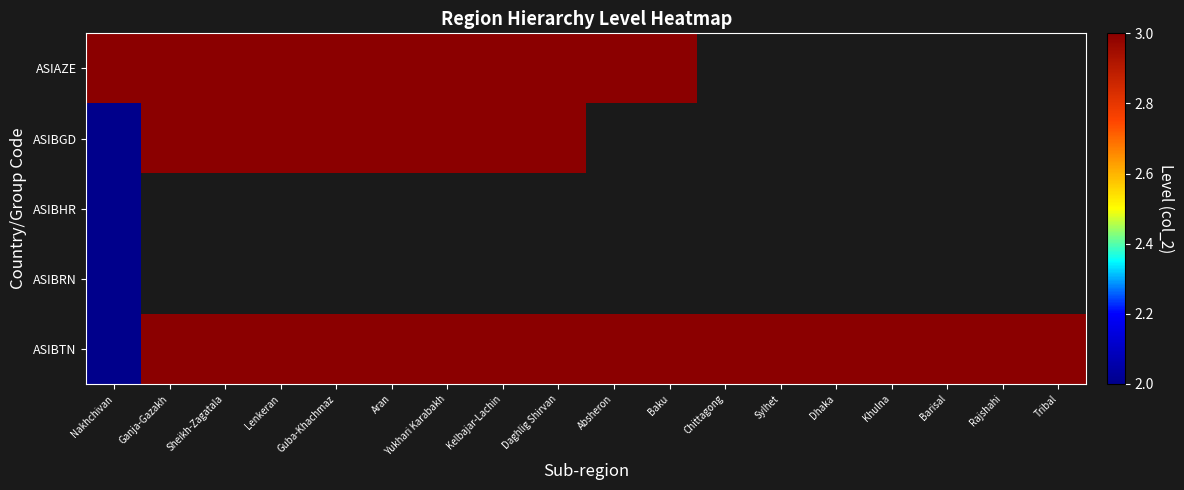

At Lenkeran, list the series in order from smallest to largest.

ASIAZE, ASIBGD, ASIBHR, ASIBRN, ASIBTN